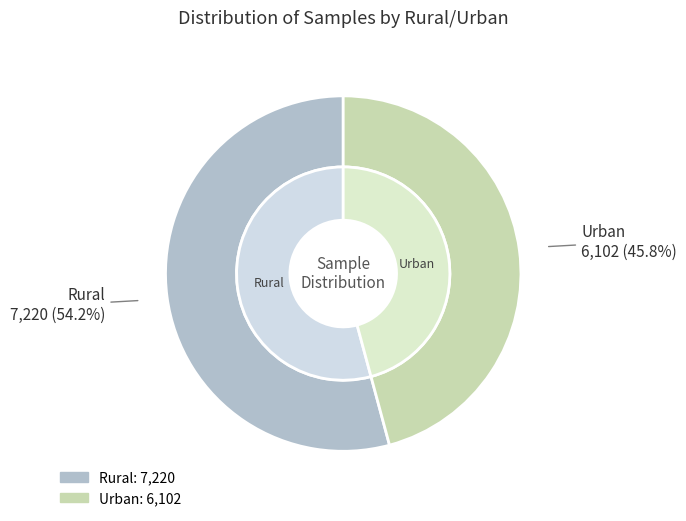

How many segments does this pie chart have?

2